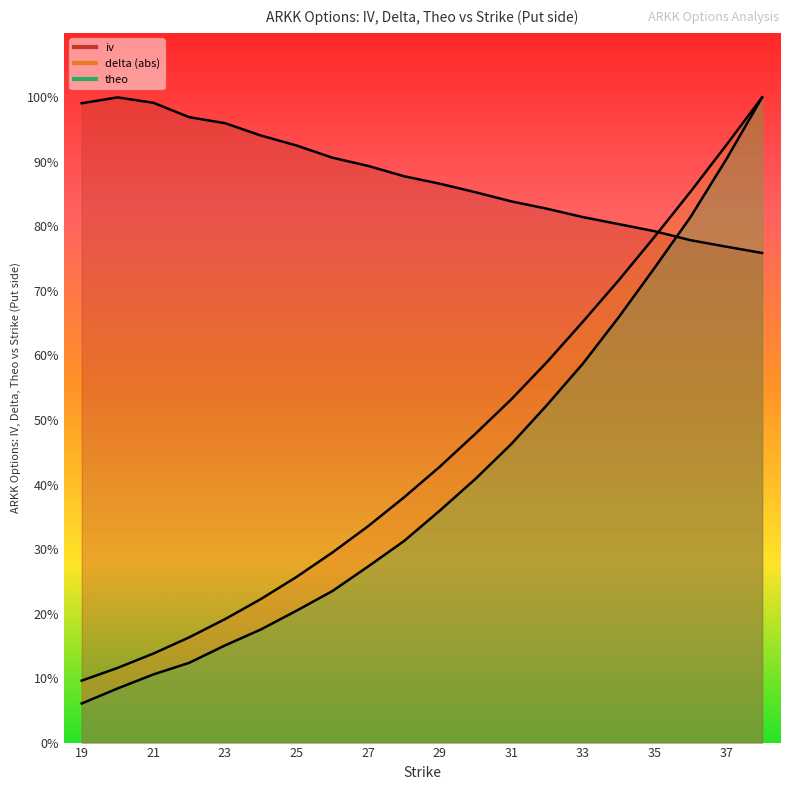

Rank the series at 24 from lowest to highest value.

theo, delta, iv